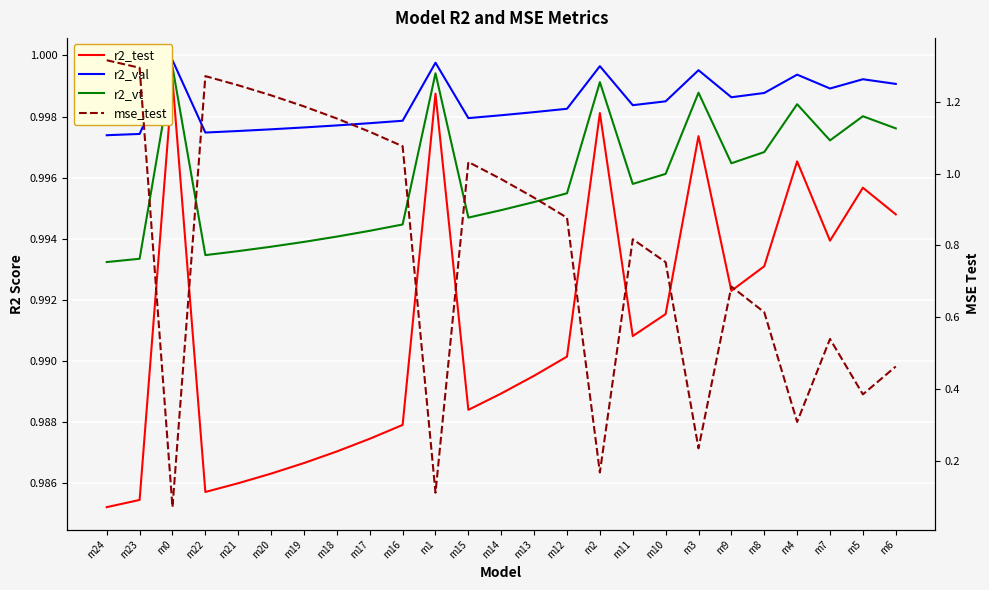

What is the label of the 8th point from the right?

m10